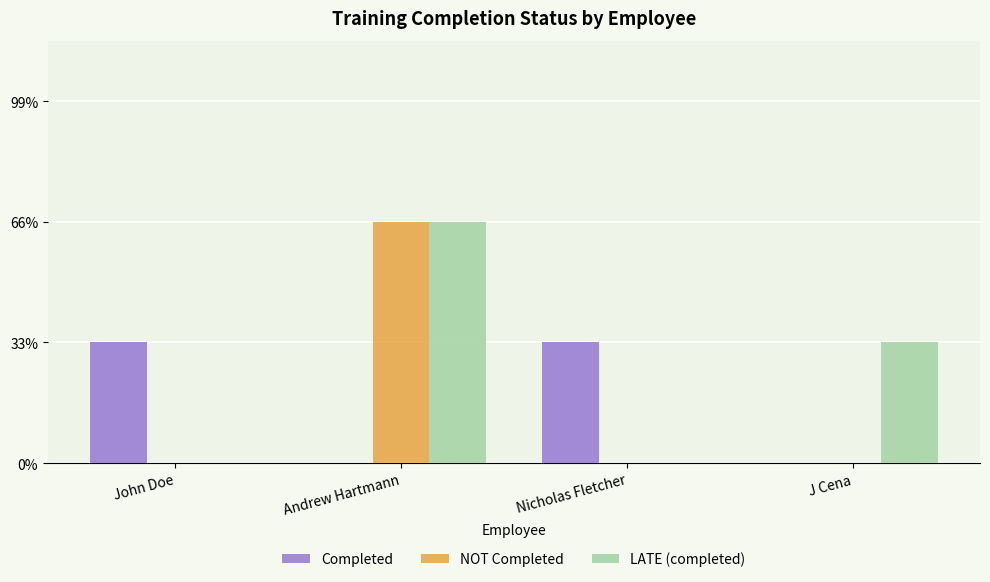

What are all the series names shown in the legend?

Completed, NOT Completed, LATE (completed)